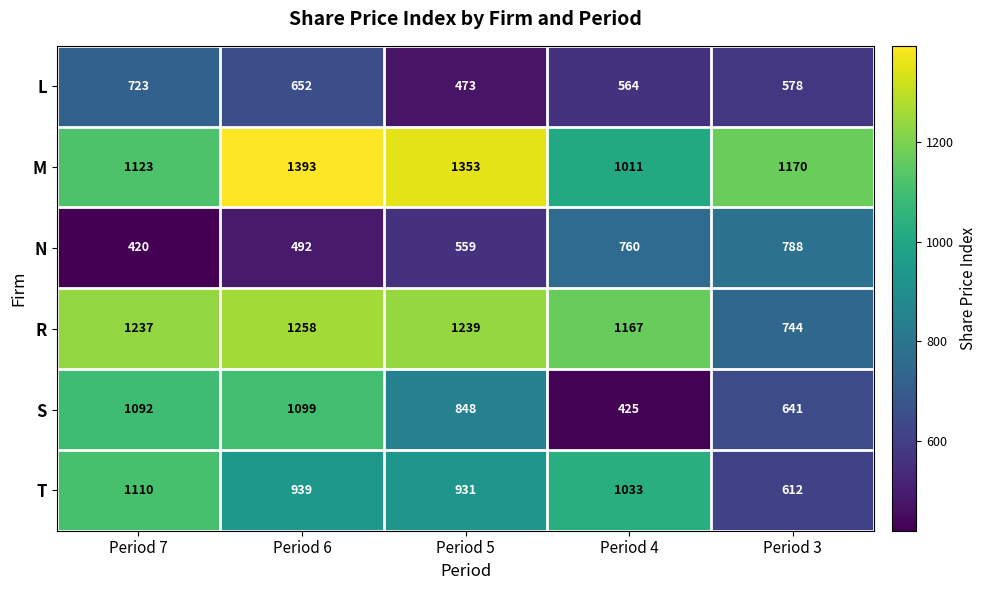

At which category is the sum across all series the highest?

Period 6